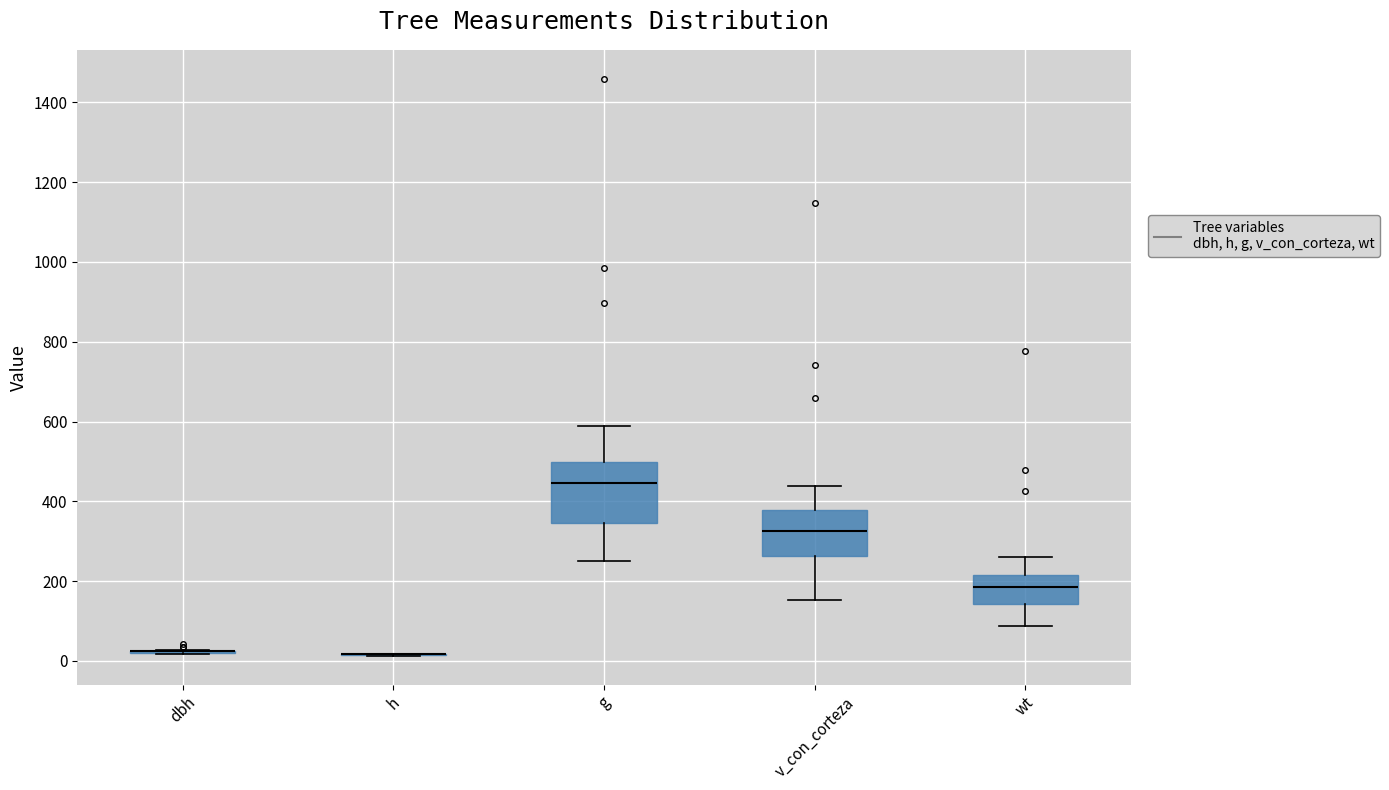

Which box is the tallest, from its lower edge to its upper edge?

g